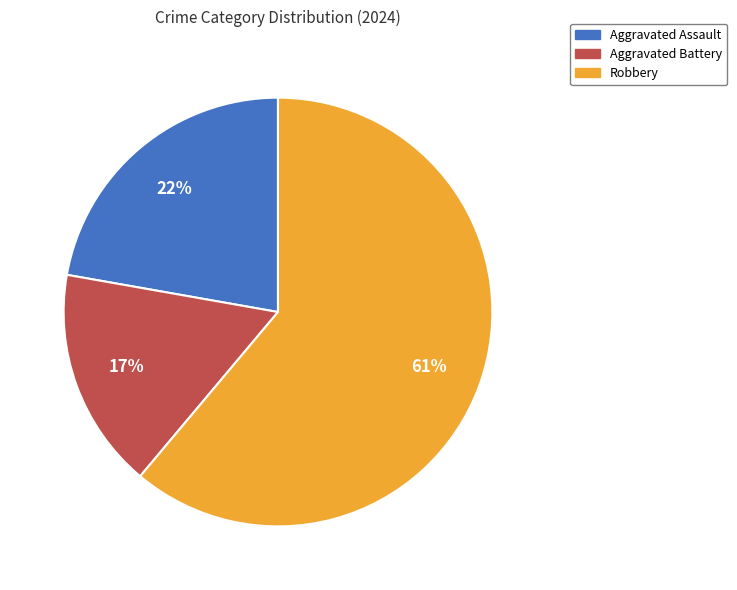

Combined, do Robbery and Aggravated Assault account for over 50%?

Yes